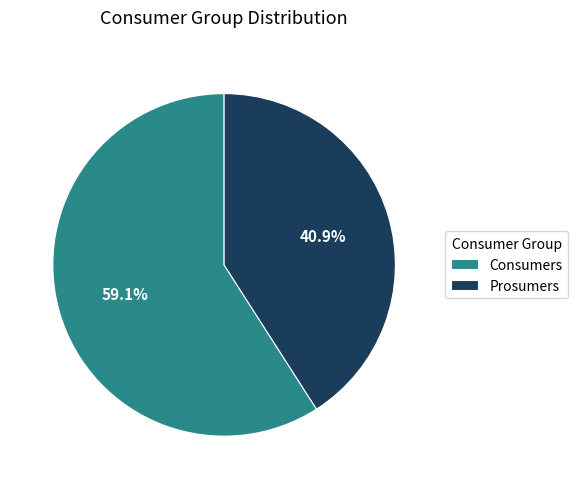

To the nearest percent, what is the difference between the largest and smallest slice percentages?

18%